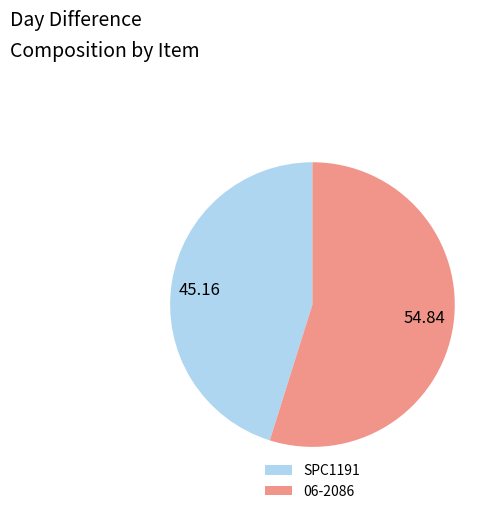

Between 06-2086 and SPC1191, which is larger?

06-2086